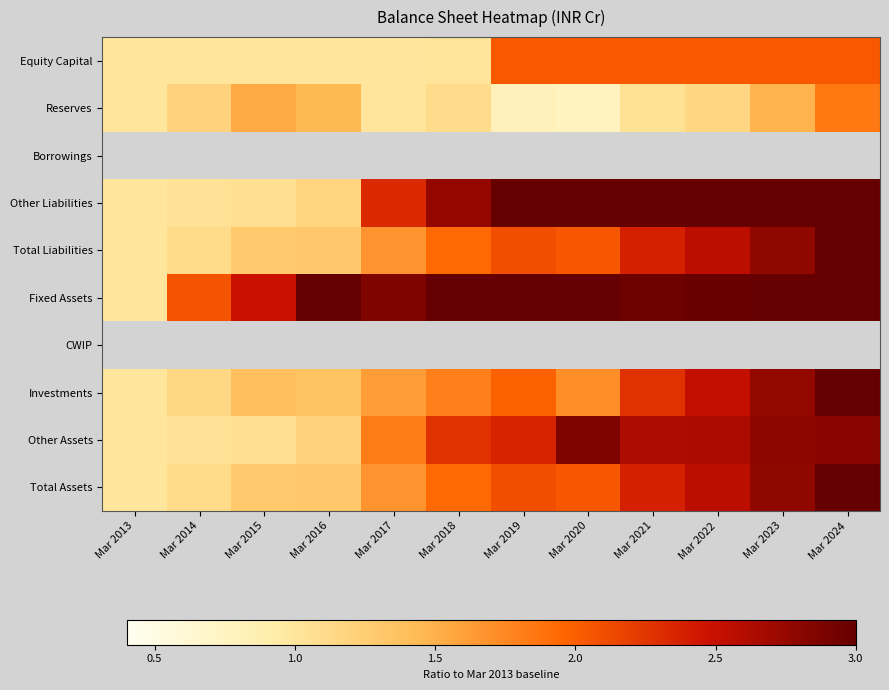

Which series has the widest spread of values?

Fixed Assets